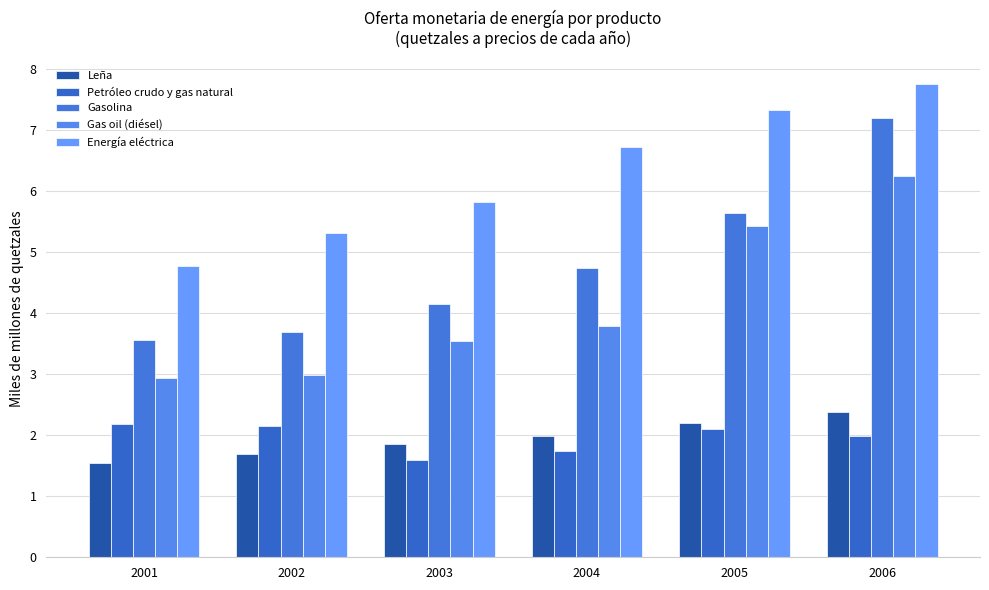

What is the approximate value of Leña at 2005?

2.2